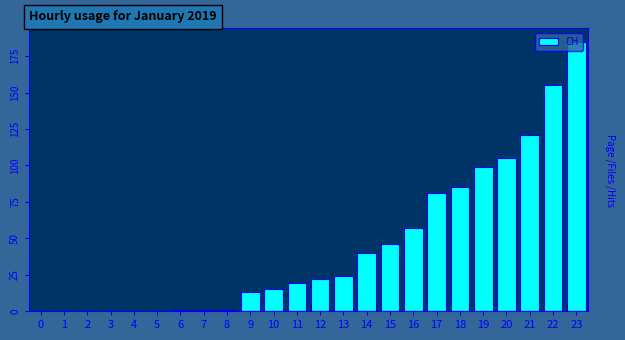

Reading left to right, transcribe all the data shown in this chart.

0=0	1=0	2=0	3=0	4=0	5=0	6=1	7=1	8=1	9=13	10=15	11=19	12=22	13=24	14=40	15=46	16=57	17=81	18=85	19=99	20=105	21=121	22=155	23=185